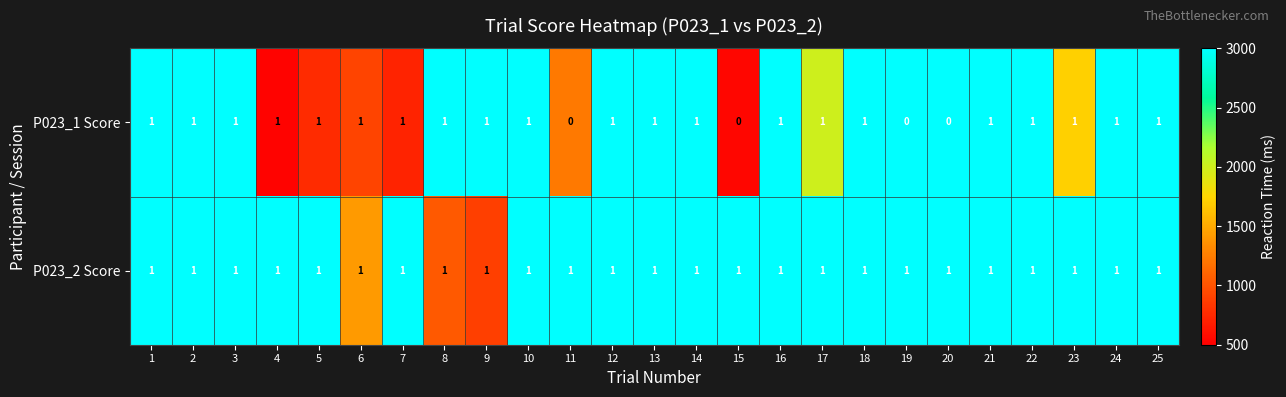

Which series has the largest total across all categories?

P023_2 Score